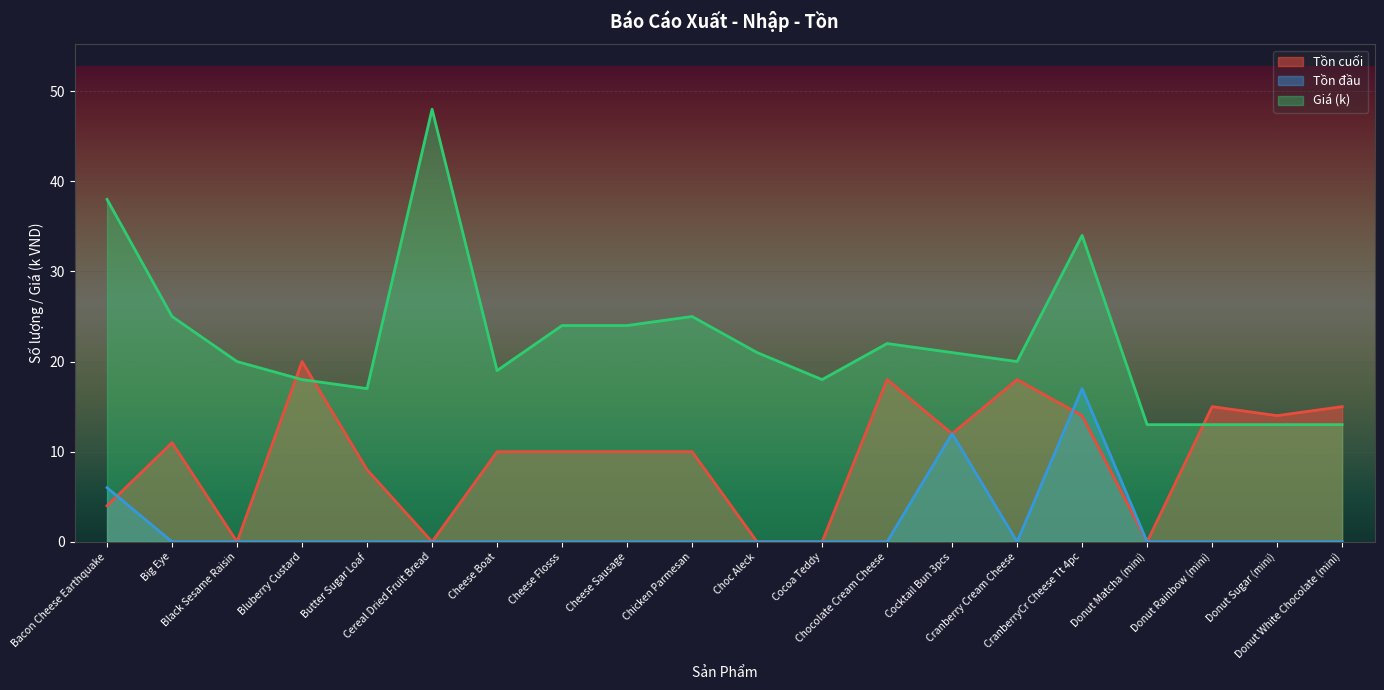

What is the label of the 14th point from the right?

Cheese Boat